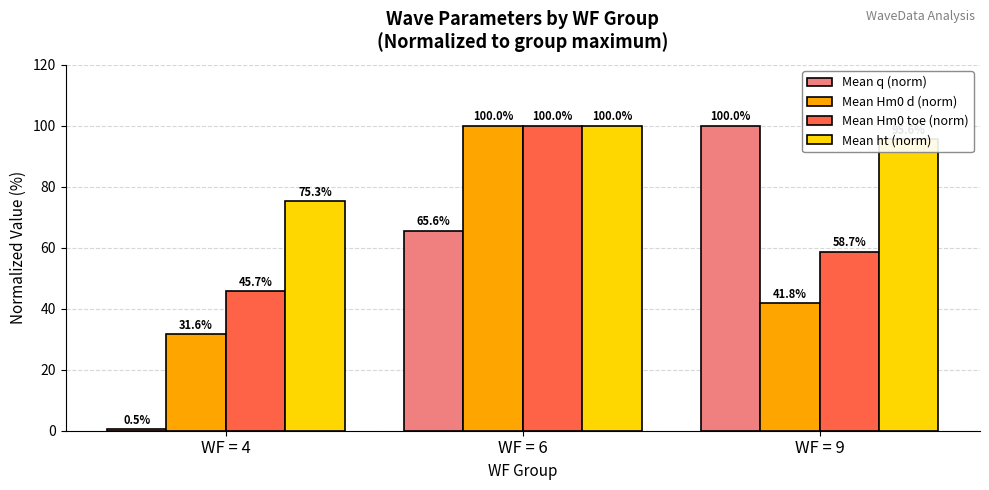

What is the maximum value shown in the chart?

100.0